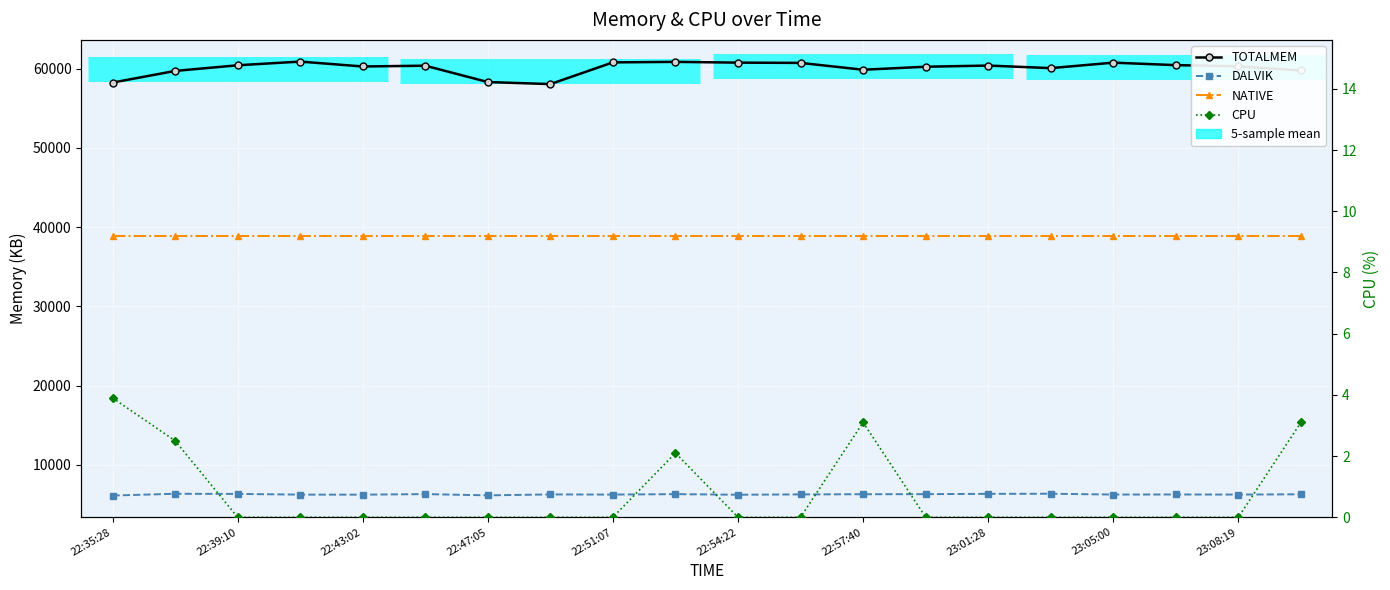

Rank the categories by NATIVE value from highest to lowest.

22:35:28, 22:39:10, 22:43:02, 22:47:05, 22:51:07, 22:54:22, 22:57:40, 23:01:28, 23:05:00, 23:08:19, 10, 11, 12, 13, 14, 15, 16, 17, 18, 19